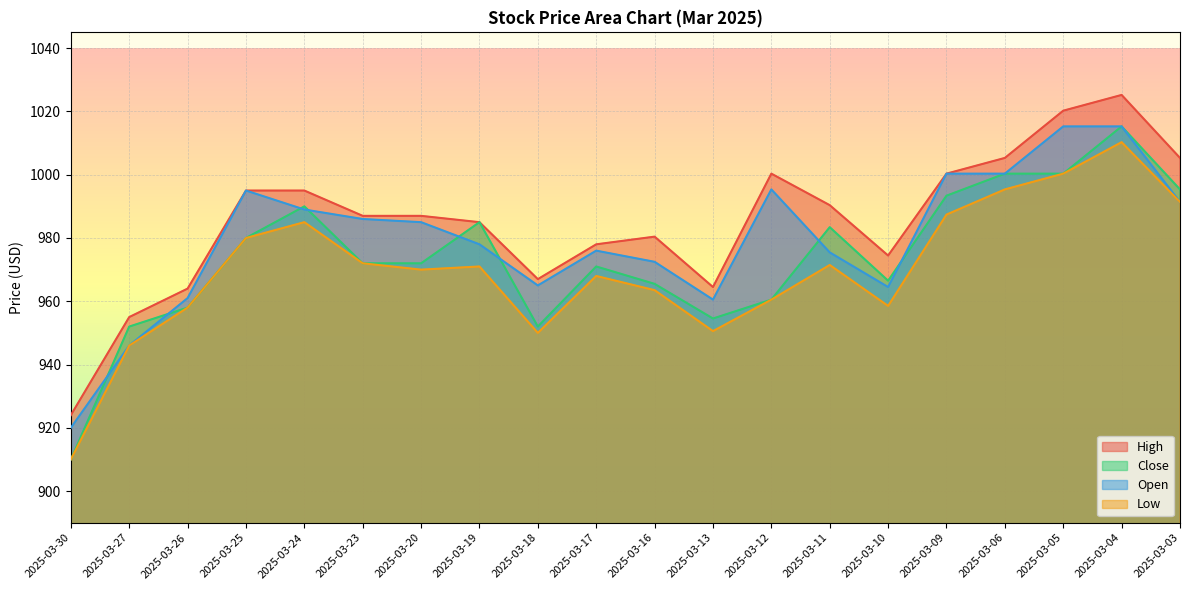

What are all the series names shown in the legend?

High, Close, Open, Low